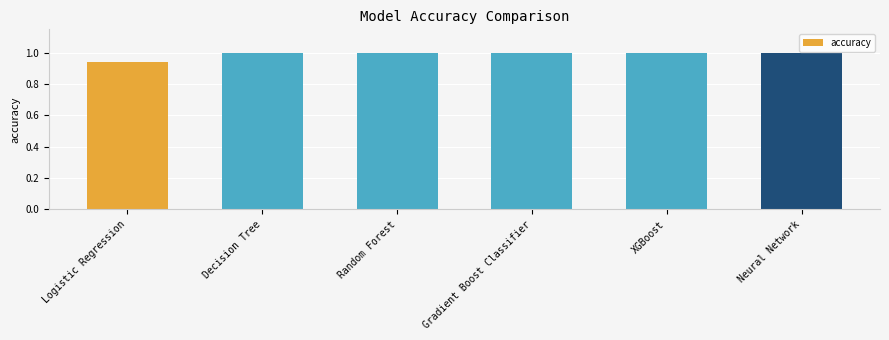

Which category has the lowest value across all series?

Logistic Regression